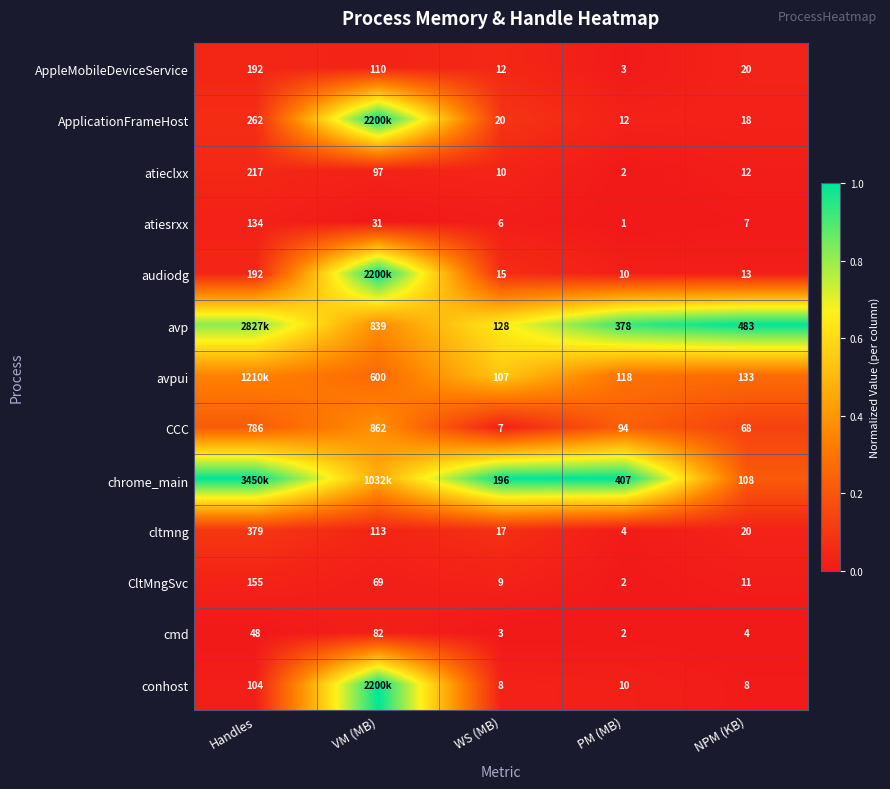

Where does the cmd series first go above 4?

Handles